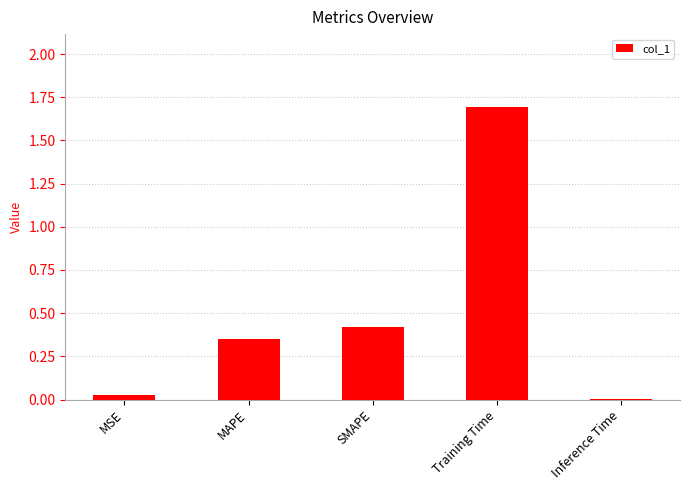

What is the average value?

0.5